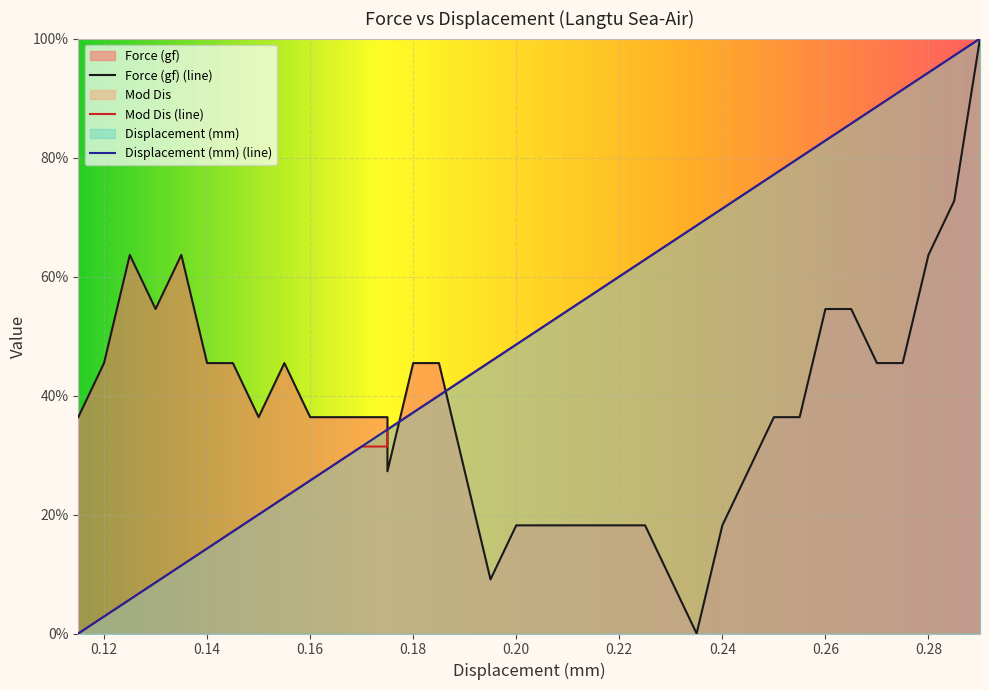

What is the sum of all Mod Dis values?

1928.6